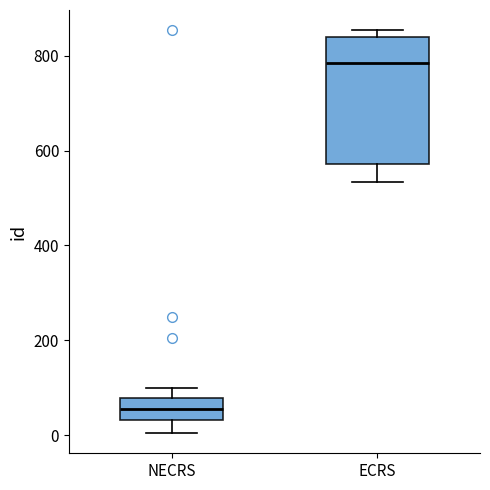

Reading left to right, read every box against the y-axis: the position of its median line, the range the box covers, and the ends of its whiskers. The values are not printed on the chart, so give them approximately, as read against the axis.

NECRS: median 60, box 40 to 80, whiskers 0 to 100
ECRS: median 780, box 580 to 840, whiskers 540 to 860